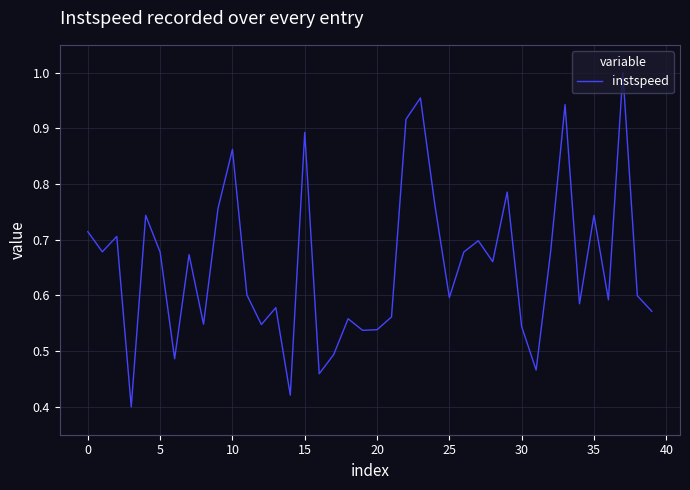

What is the maximum value shown in the chart?

1.0